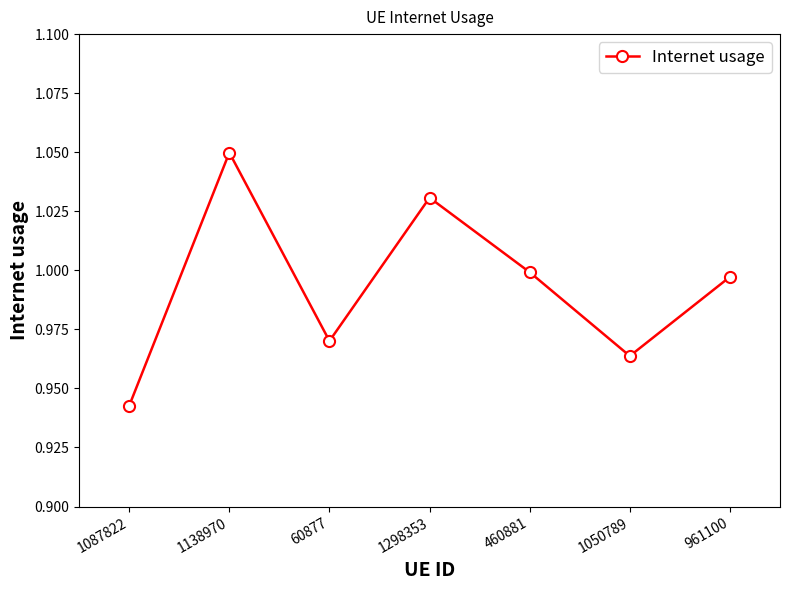

What is the sum of the values at 1138970 and 961100?

2.0